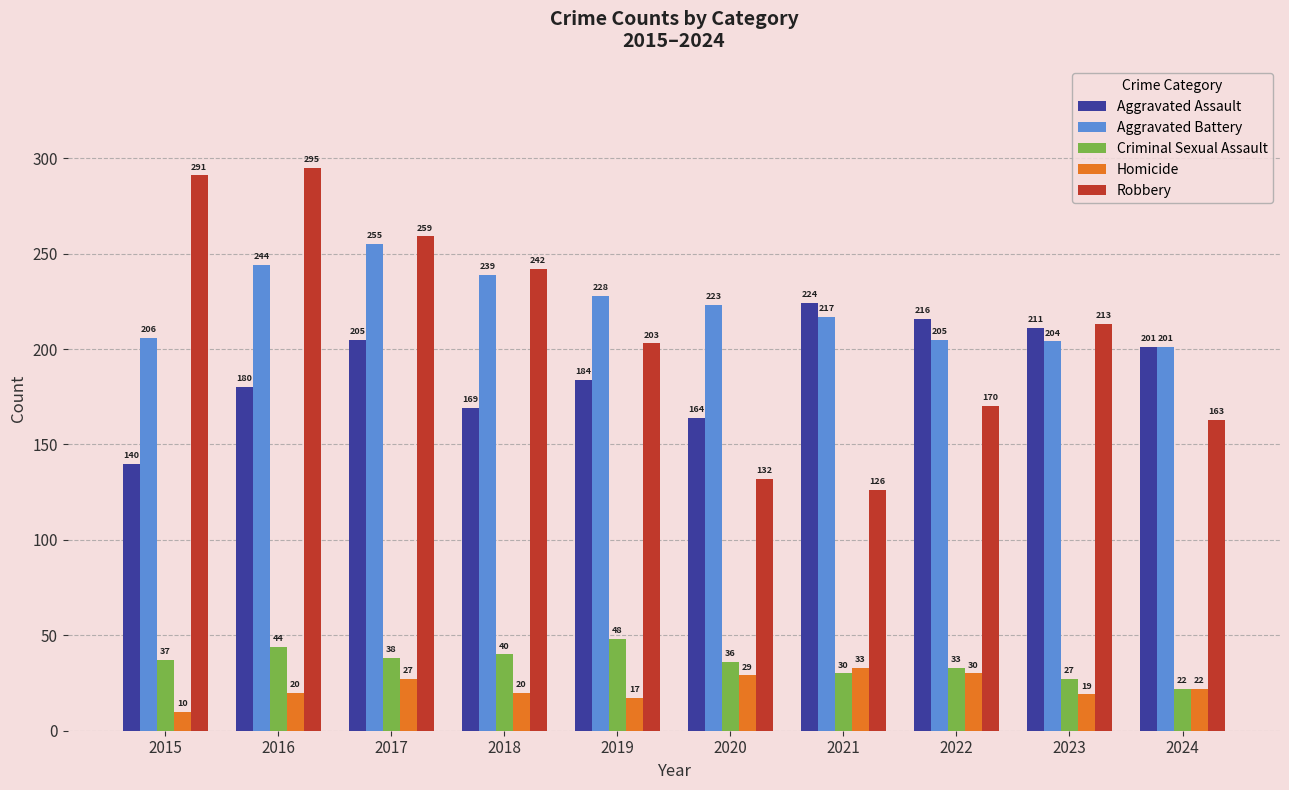

What is the sum of the Aggravated Battery values at 2023 and 2024?

405